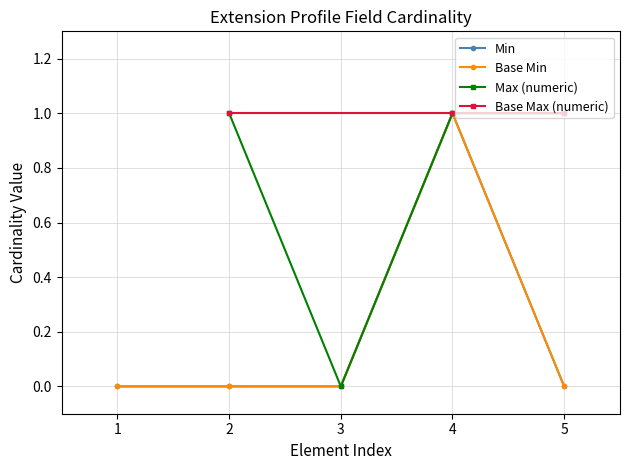

How many points are higher than both their immediate neighbors (excluding endpoints)?

1